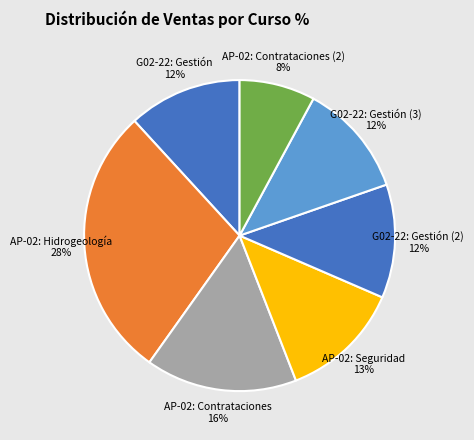

True or false: AP-02: Contrataciones (2) 8% accounts for 8% of the total.

True